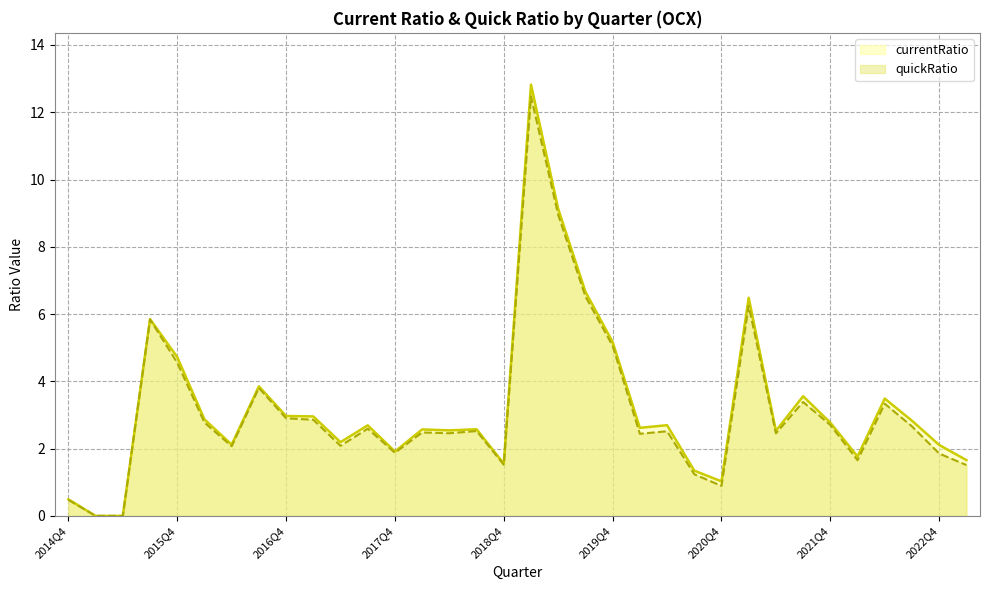

Is it true that currentRatio_line equals 2.5 at 26?

True